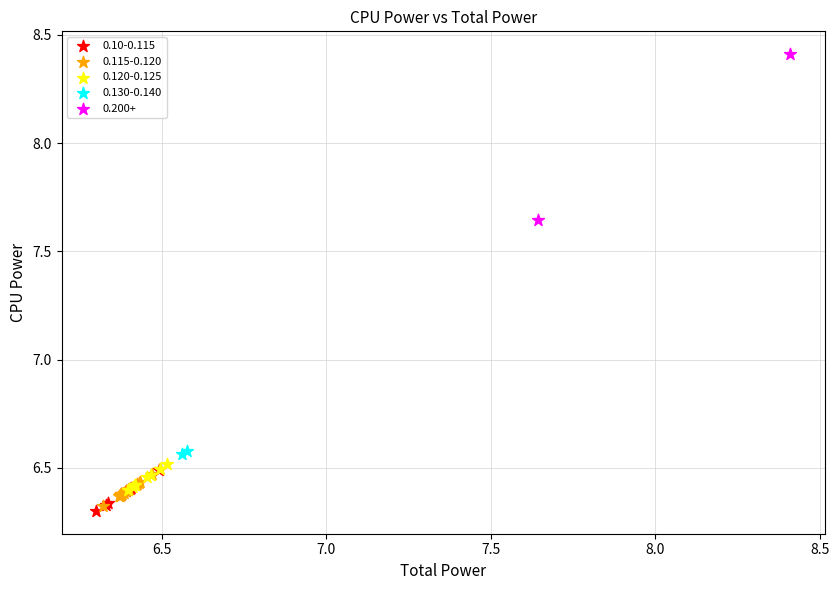

Which series reaches the minimum Y coordinate?

0.10-0.115